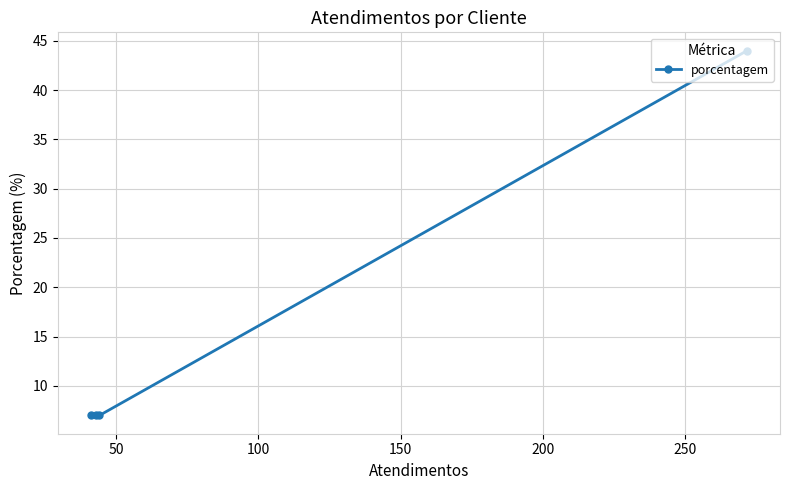

Reading left to right, extract all data points from this chart.

7	7	7	44